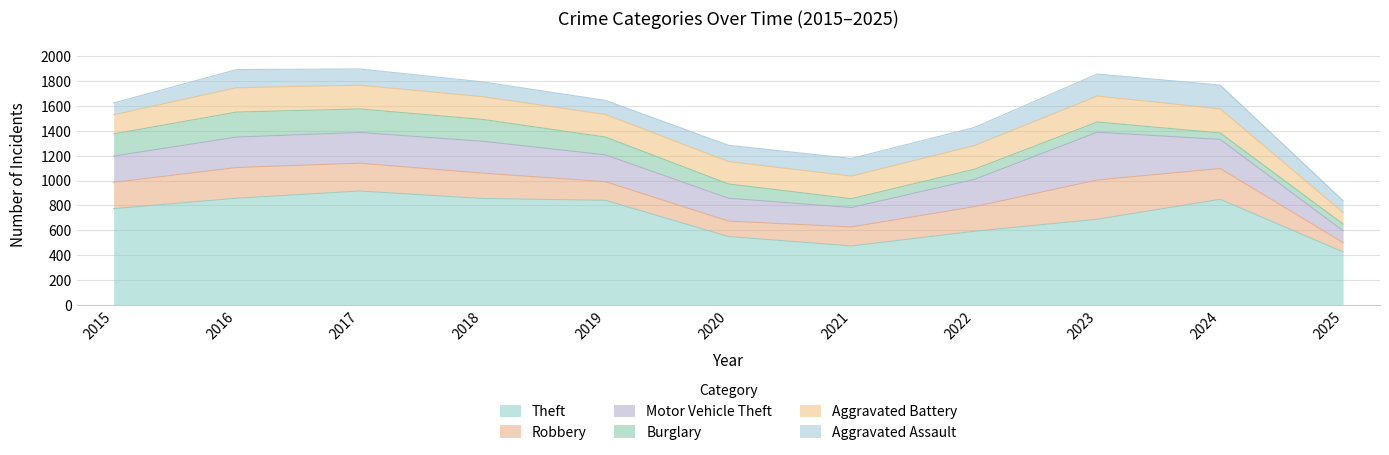

Read the Aggravated Assault value at 2020.

131